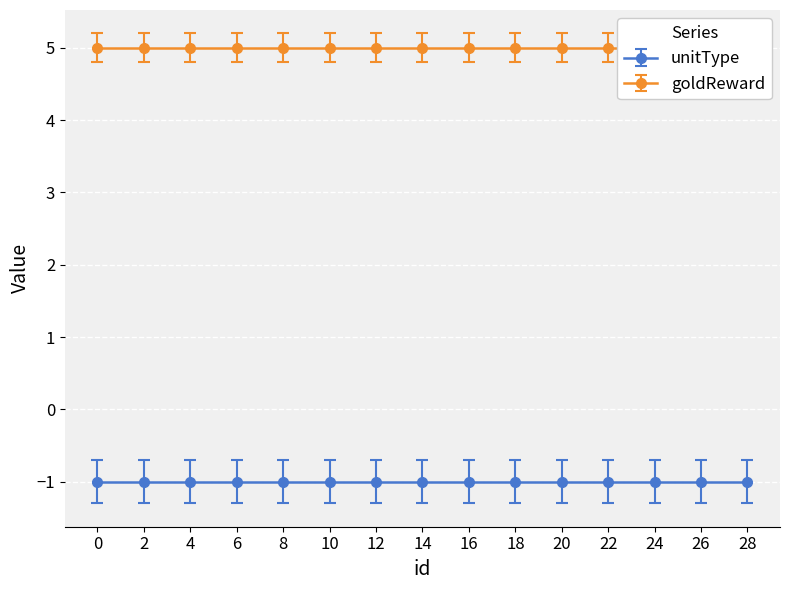

Is it true that goldReward equals 3 at 10?

False